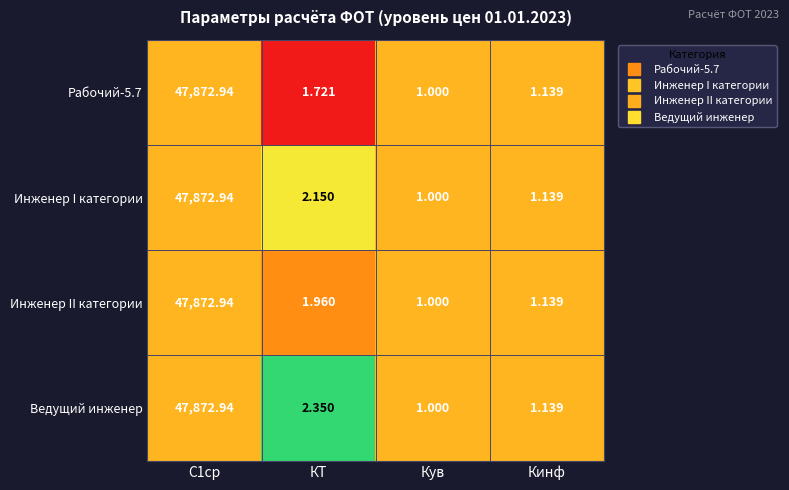

Between КТ and Кув, which series saw the biggest shift?

Ведущий инженер